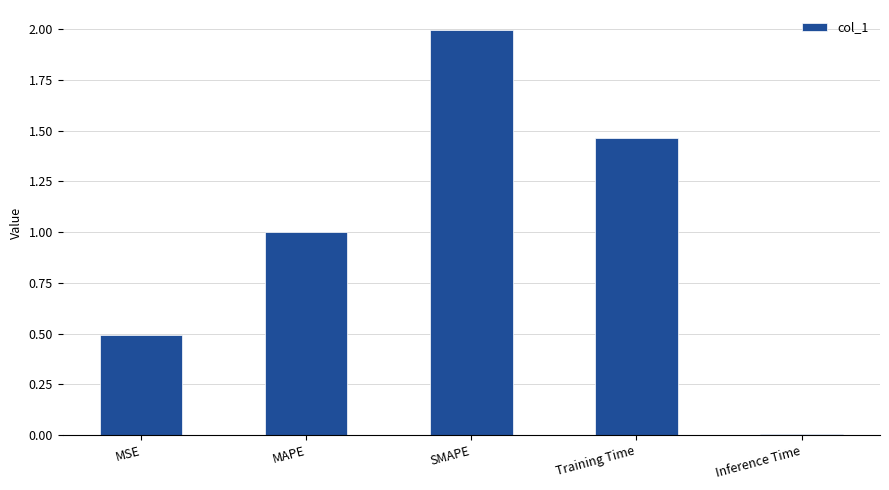

Are the bars horizontal?

No